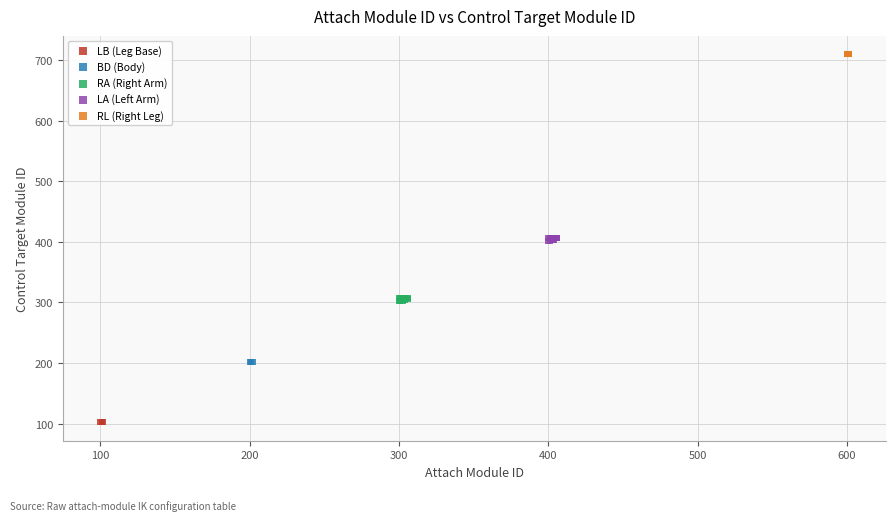

Which series contains the highest Y value?

RL (Right Leg)